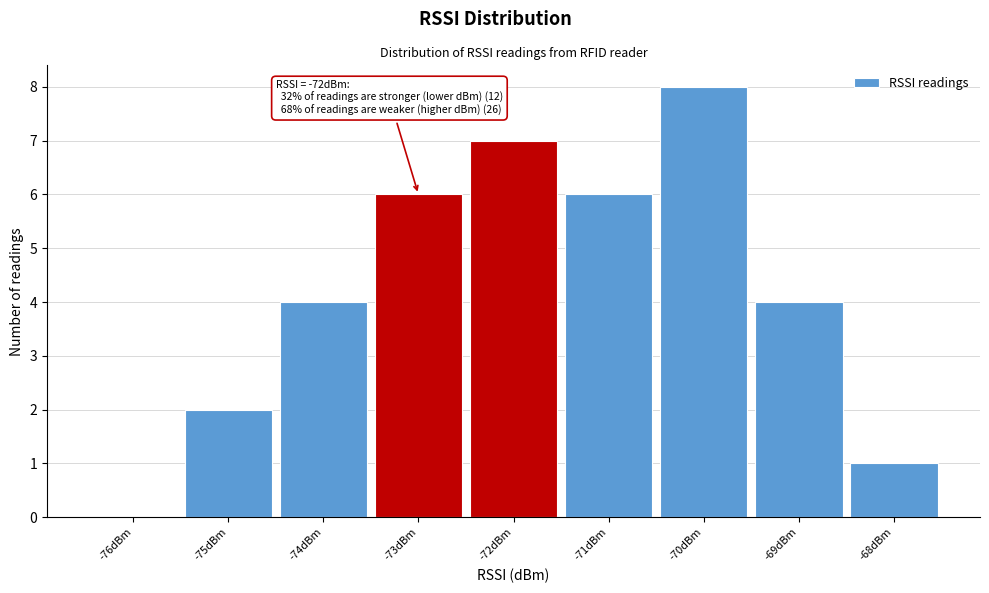

Reading left to right, transcribe all the data shown in this chart.

-76dBm=0	-75dBm=2	-74dBm=4	-73dBm=6	-72dBm=7	-71dBm=6	-70dBm=8	-69dBm=4	-68dBm=1